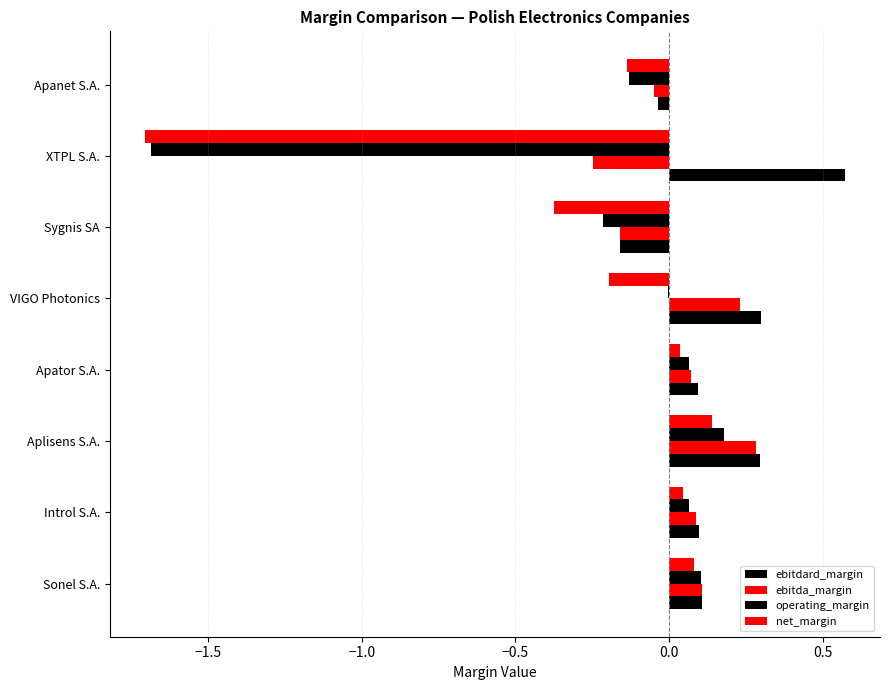

What is the maximum value for net_margin?

0.1